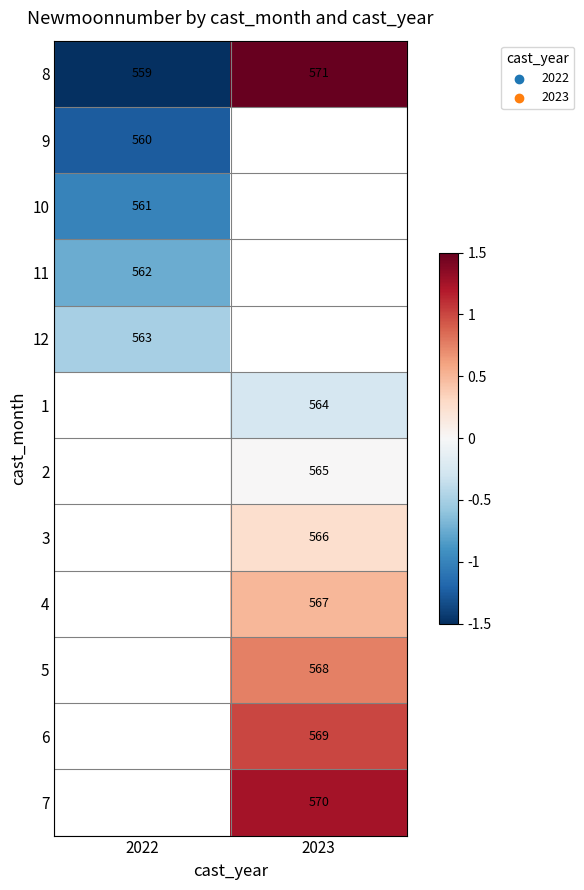

List the labels in order of 8 value, smallest first.

2022, 2023